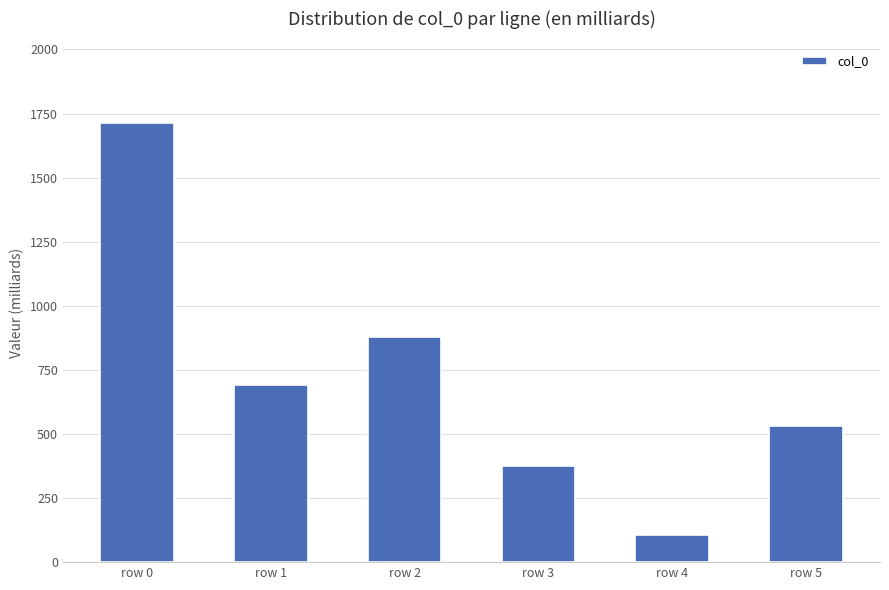

What value does the data have at row 2?

876.4